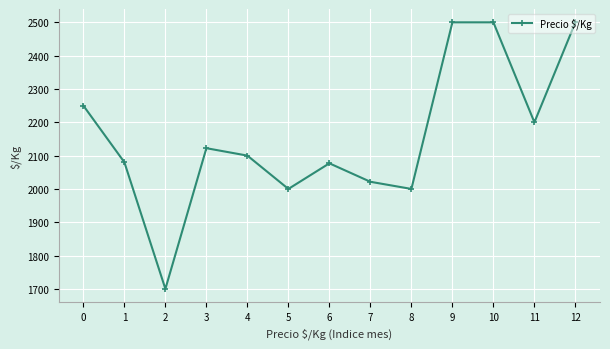

At which label is the value closest to 2100?

4